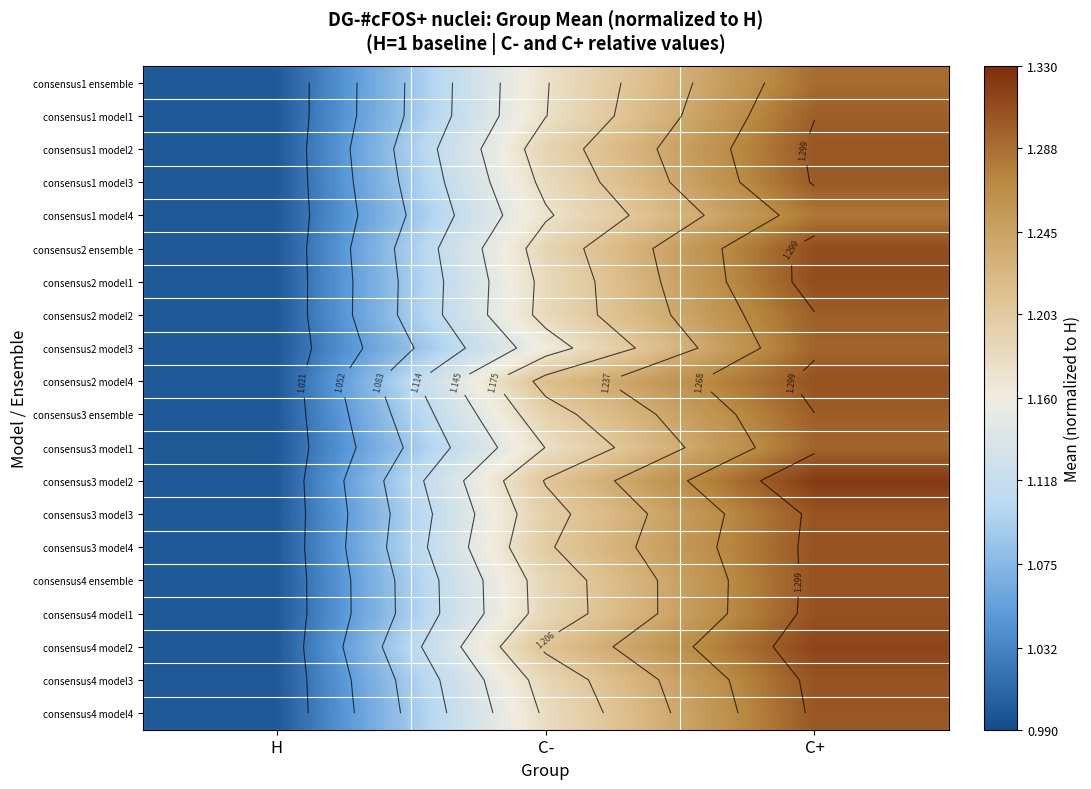

Which series has the widest spread of values?

consensus3 model2